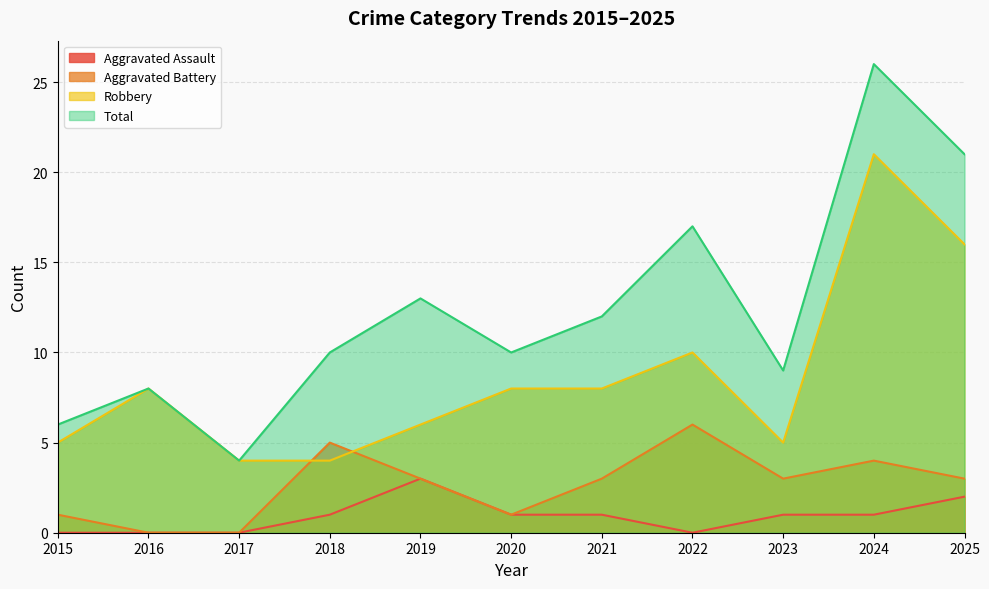

Reading right to left, list all the values displayed in this chart.

Aggravated Assault: 2025=2	2024=1	2023=1	2022=0	2021=1	2020=1	2019=3	2018=1	2017=0	2016=0	2015=0
Aggravated Battery: 2025=3	2024=4	2023=3	2022=6	2021=3	2020=1	2019=3	2018=5	2017=0	2016=0	2015=1
Robbery: 2025=16	2024=21	2023=5	2022=10	2021=8	2020=8	2019=6	2018=4	2017=4	2016=8	2015=5
Total: 2025=21	2024=26	2023=9	2022=17	2021=12	2020=10	2019=13	2018=10	2017=4	2016=8	2015=6